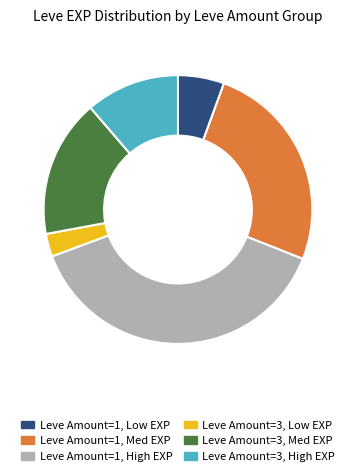

Is there any slice that represents more than half of the pie?

No